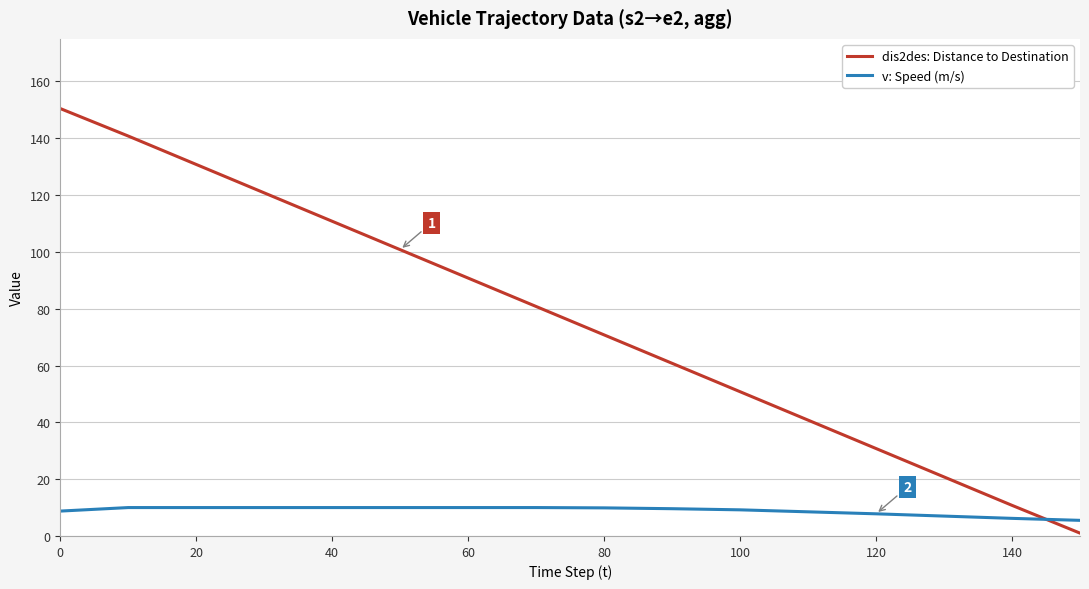

What is the minimum value for dis2des: Distance to Destination?

1.0